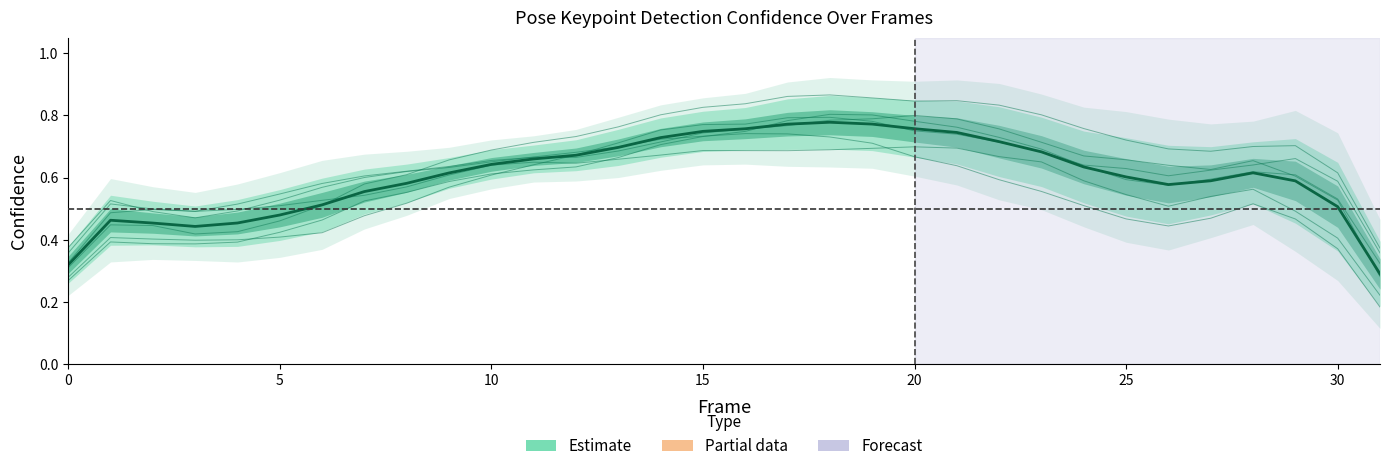

The value of a_left_ear_confidence at 13 is 0.2. True or false?

False